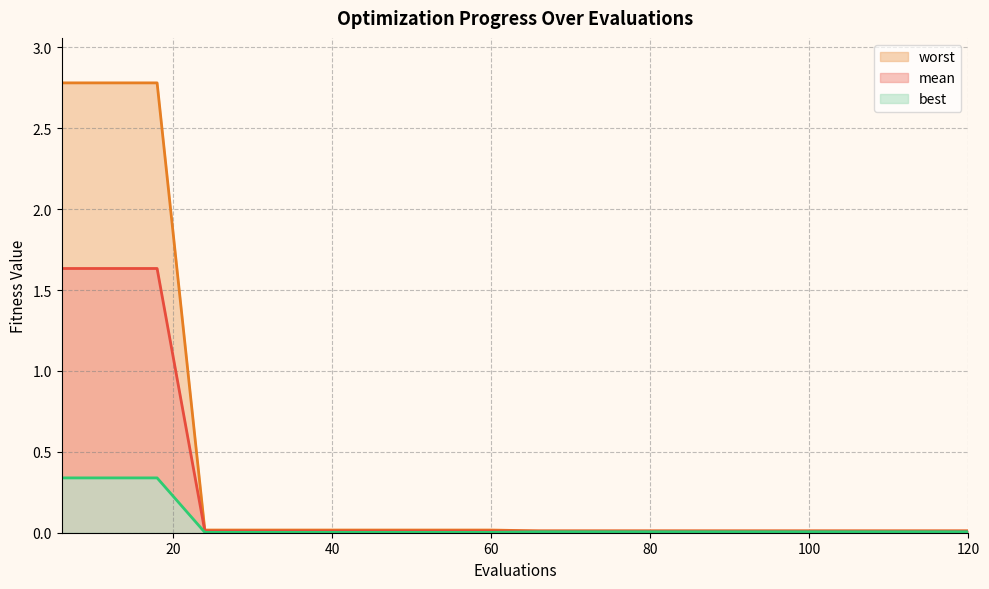

Reading left to right, extract all data points from this chart.

mean: 1.6	1.6	1.6	0.0	0.0	0.0	0.0	0.0	0.0	0.0	0.0	0.0	0.0	0.0	0.0	0.0	0.0	0.0	0.0	0.0
best: 0.3	0.3	0.3	0.0	0.0	0.0	0.0	0.0	0.0	0.0	0.0	0.0	0.0	0.0	0.0	0.0	0.0	0.0	0.0	0.0
worst: 2.8	2.8	2.8	0.0	0.0	0.0	0.0	0.0	0.0	0.0	0.0	0.0	0.0	0.0	0.0	0.0	0.0	0.0	0.0	0.0